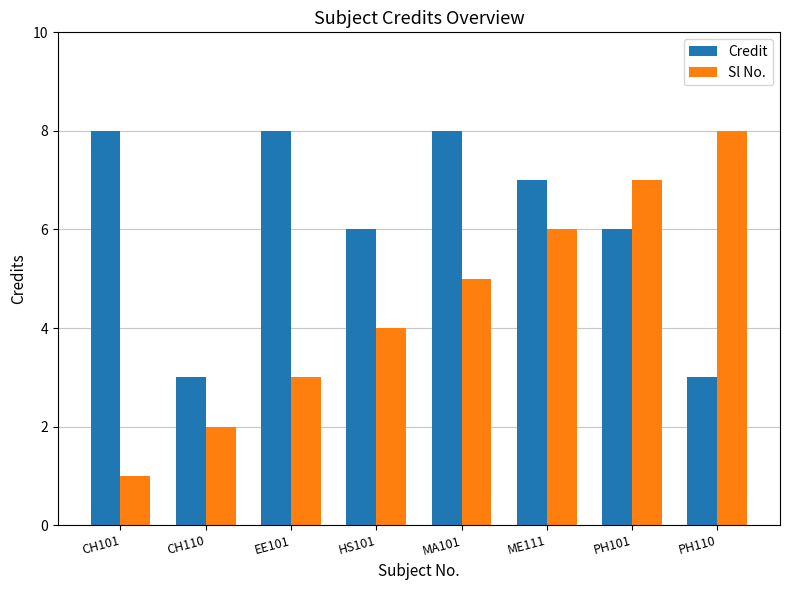

What is the lowest value of the Credit series?

3